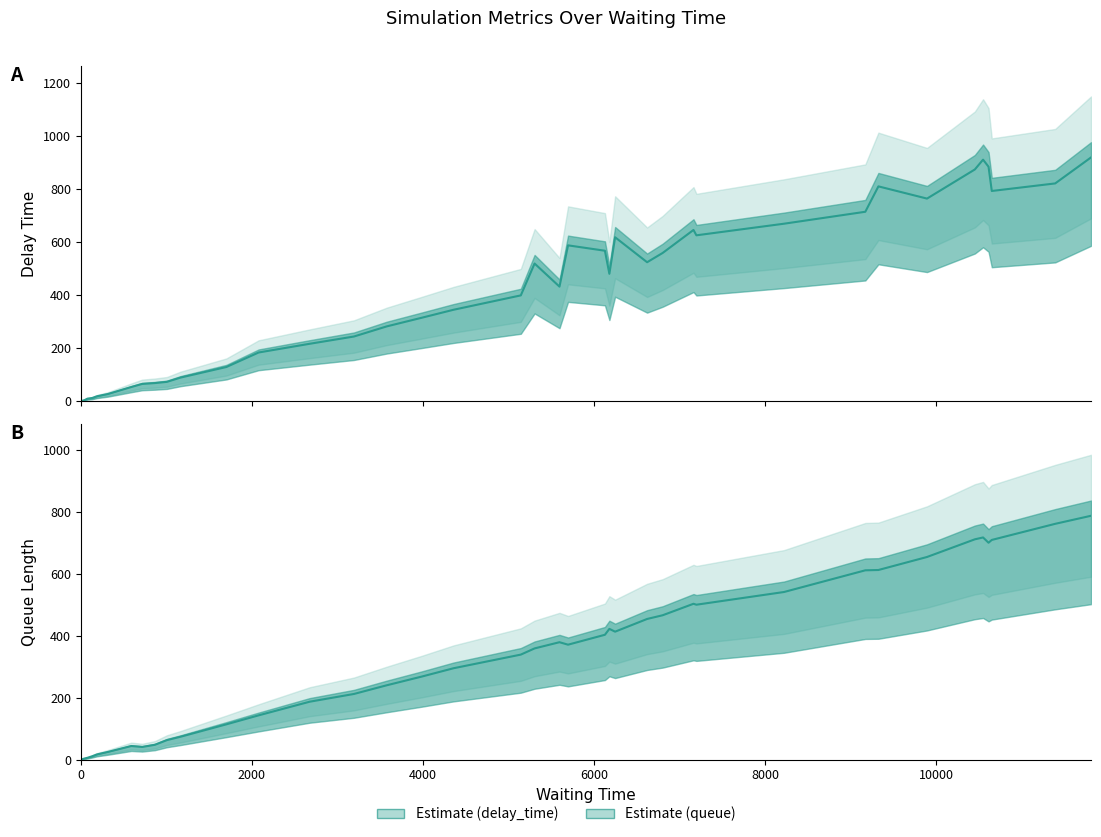

True or false: delay_time and queue intersect in this chart.

False